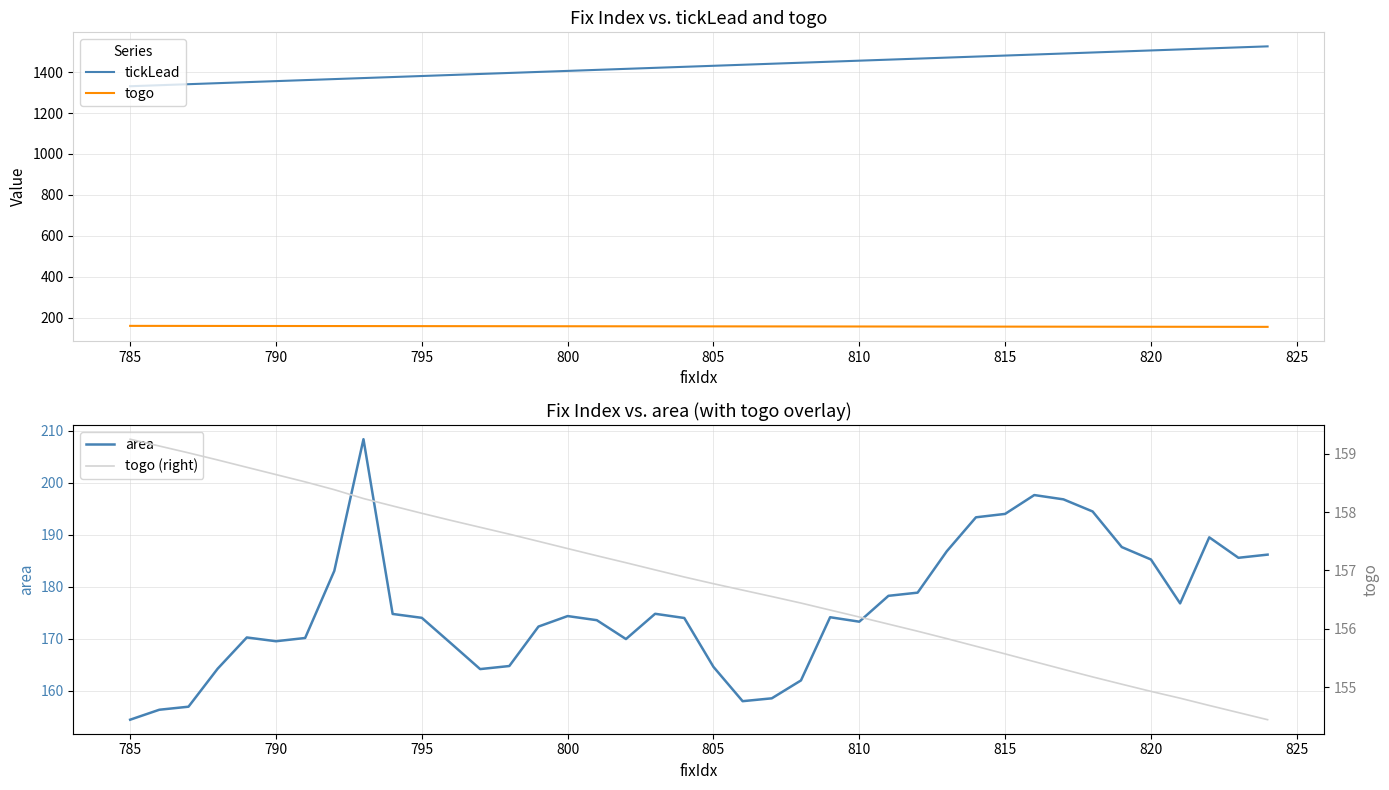

True or false: tickLead has a value of 1380.9 at 795.

True